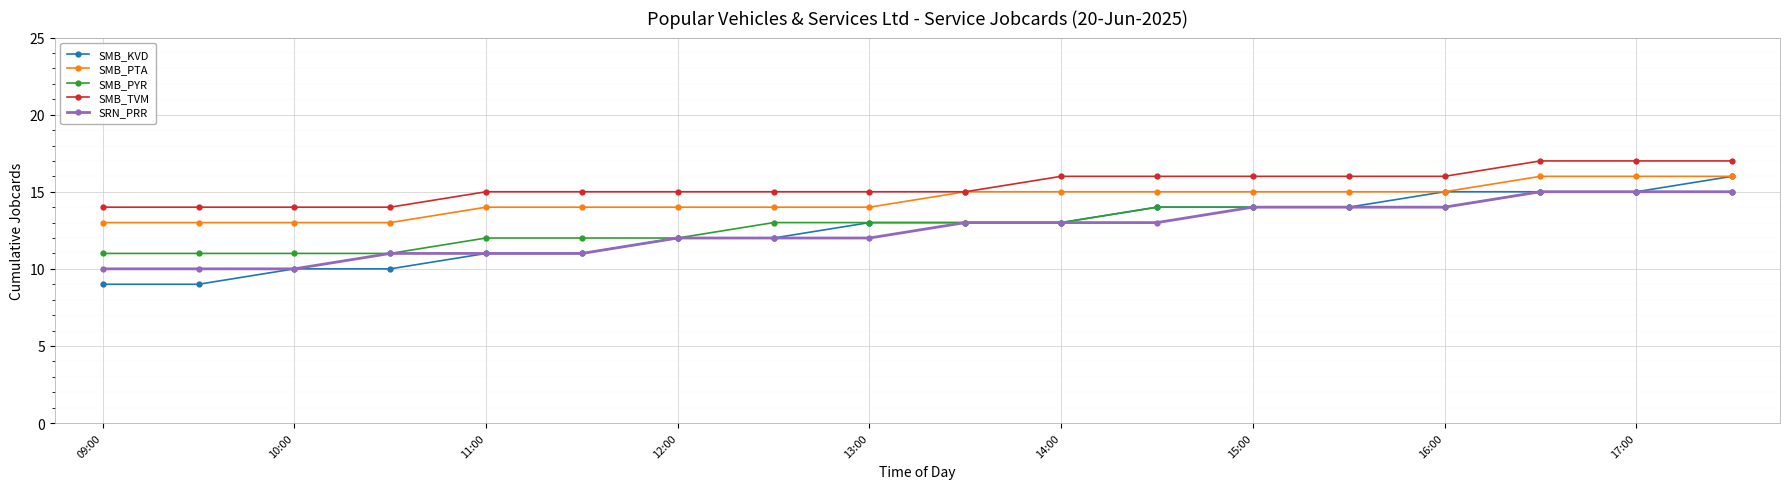

True or false: SMB_PYR and SMB_TVM intersect in this chart.

False